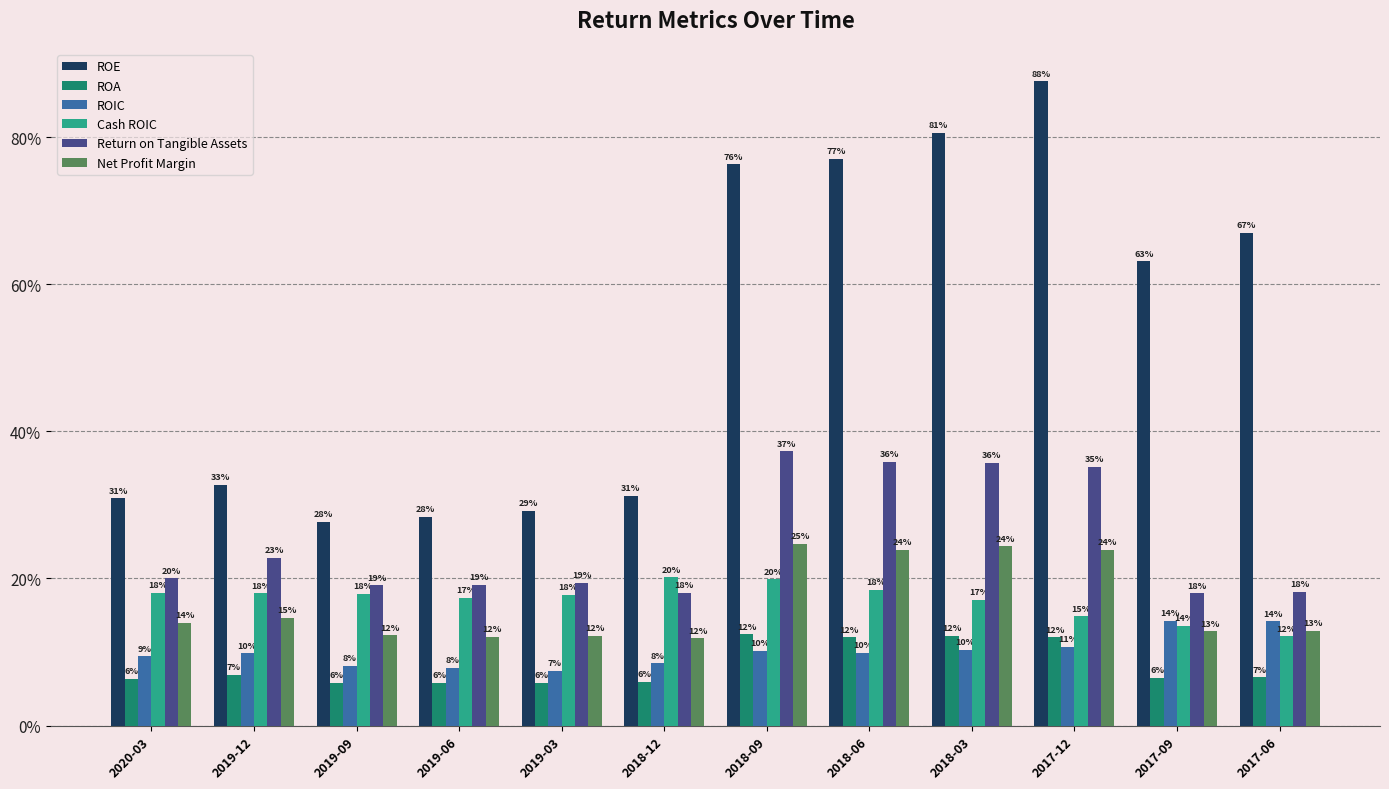

What are all the series names shown in the legend?

ROE, ROA, ROIC, Cash ROIC, Return on Tangible Assets, Net Profit Margin